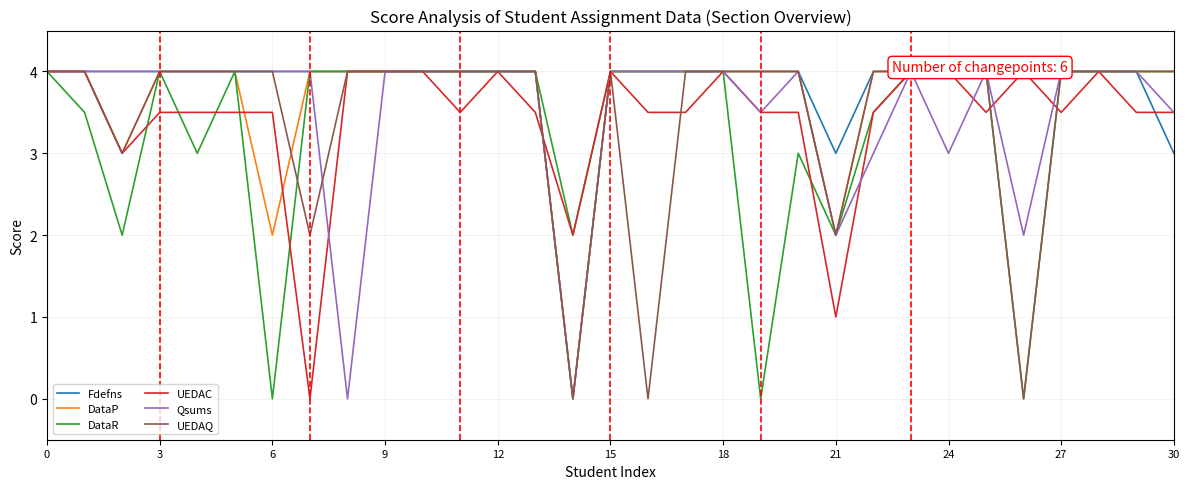

At 13, list the series in order from largest to smallest.

Fdefns, DataP, DataR, Qsums, UEDAQ, UEDAC